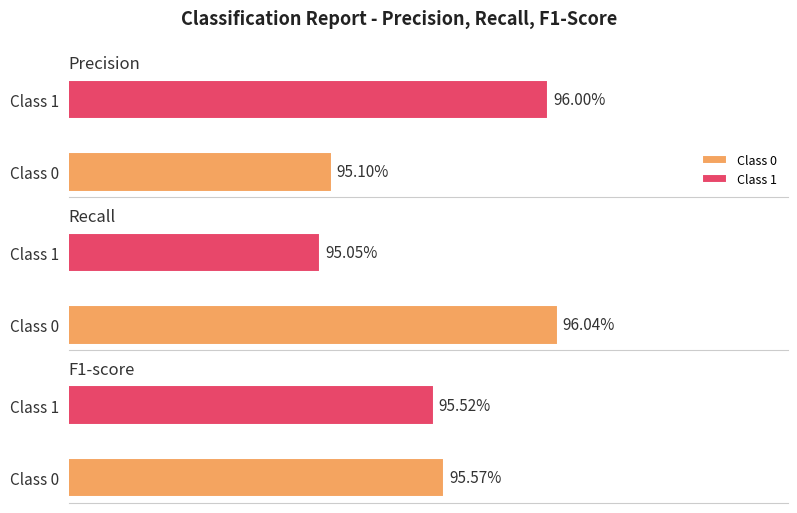

Reading left to right, extract all data points from this chart.

precision: 0=1.0	1=1.0
recall: 0=1.0	1=1.0
f1-score: 0=1.0	1=1.0